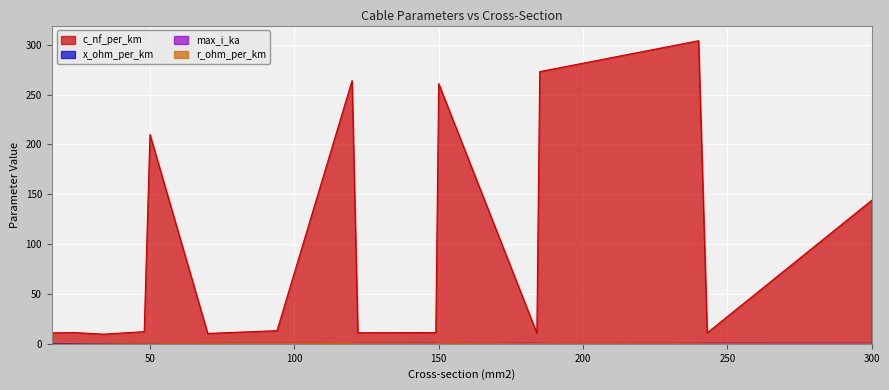

Is the value of r_ohm_per_km at 243 greater than the value of max_i_ka at 48?

No